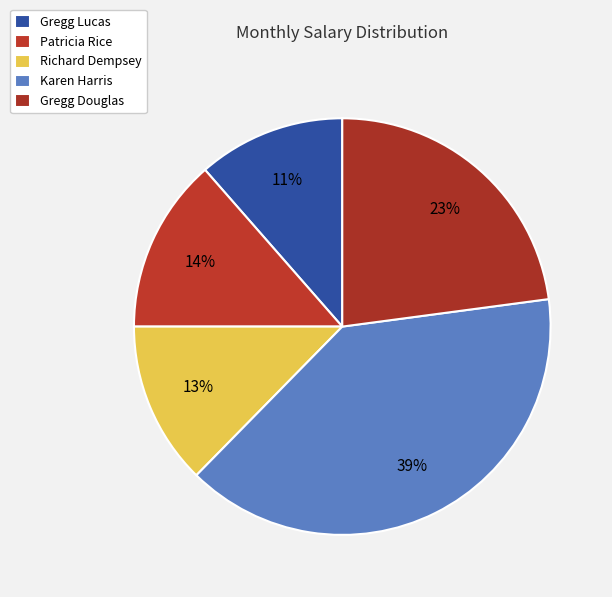

To the nearest percent, what percentage of the pie is Richard Dempsey?

13%